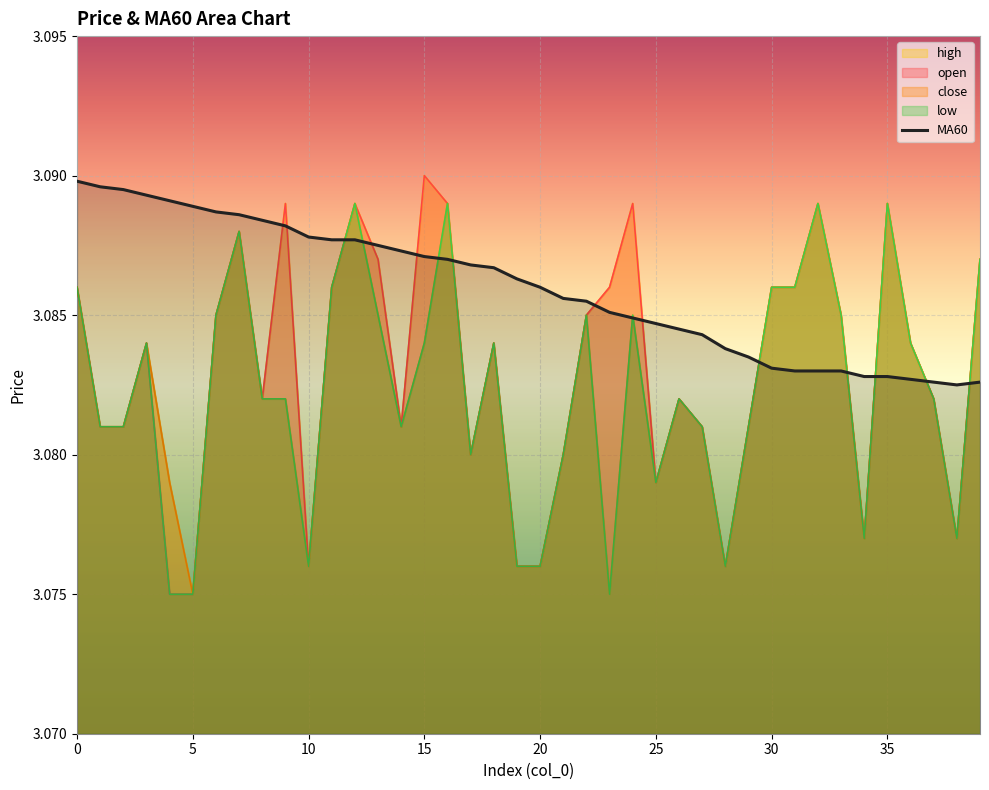

Which series has the largest total across all categories?

MA60